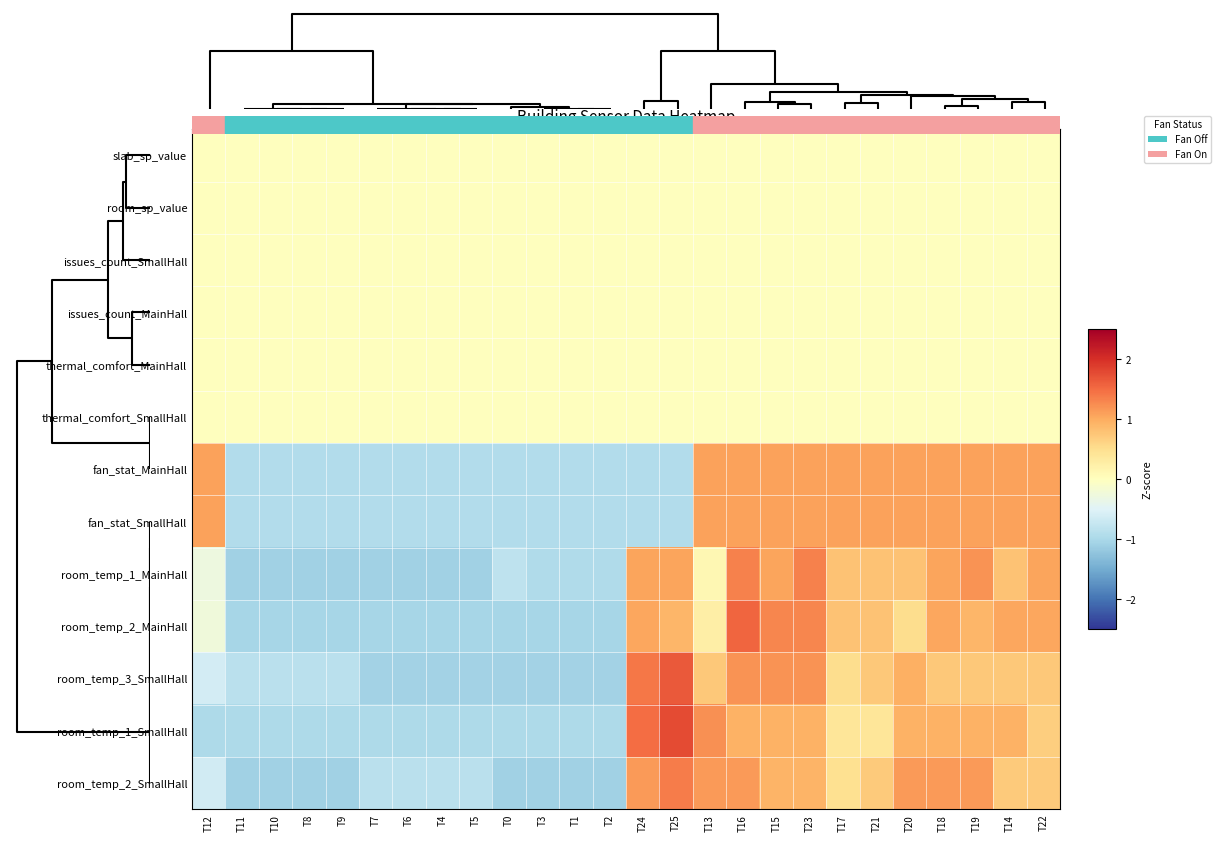

Reading right to left, list all the values displayed in this chart.

slab_sp_value: T22=0.0	T14=0.0	T19=0.0	T18=0.0	T20=0.0	T21=0.0	T17=0.0	T23=0.0	T15=0.0	T16=0.0	T13=0.0	T25=0.0	T24=0.0	T2=0.0	T1=0.0	T3=0.0	T0=0.0	T5=0.0	T4=0.0	T6=0.0	T7=0.0	T9=0.0	T8=0.0	T10=0.0	T11=0.0	T12=0.0
room_sp_value: T22=0.0	T14=0.0	T19=0.0	T18=0.0	T20=0.0	T21=0.0	T17=0.0	T23=0.0	T15=0.0	T16=0.0	T13=0.0	T25=0.0	T24=0.0	T2=0.0	T1=0.0	T3=0.0	T0=0.0	T5=0.0	T4=0.0	T6=0.0	T7=0.0	T9=0.0	T8=0.0	T10=0.0	T11=0.0	T12=0.0
issues_count_SmallHall: T22=0.0	T14=0.0	T19=0.0	T18=0.0	T20=0.0	T21=0.0	T17=0.0	T23=0.0	T15=0.0	T16=0.0	T13=0.0	T25=0.0	T24=0.0	T2=0.0	T1=0.0	T3=0.0	T0=0.0	T5=0.0	T4=0.0	T6=0.0	T7=0.0	T9=0.0	T8=0.0	T10=0.0	T11=0.0	T12=0.0
issues_count_MainHall: T22=0.0	T14=0.0	T19=0.0	T18=0.0	T20=0.0	T21=0.0	T17=0.0	T23=0.0	T15=0.0	T16=0.0	T13=0.0	T25=0.0	T24=0.0	T2=0.0	T1=0.0	T3=0.0	T0=0.0	T5=0.0	T4=0.0	T6=0.0	T7=0.0	T9=0.0	T8=0.0	T10=0.0	T11=0.0	T12=0.0
thermal_comfort_MainHall: T22=0.0	T14=0.0	T19=0.0	T18=0.0	T20=0.0	T21=0.0	T17=0.0	T23=0.0	T15=0.0	T16=0.0	T13=0.0	T25=0.0	T24=0.0	T2=0.0	T1=0.0	T3=0.0	T0=0.0	T5=0.0	T4=0.0	T6=0.0	T7=0.0	T9=0.0	T8=0.0	T10=0.0	T11=0.0	T12=0.0
thermal_comfort_SmallHall: T22=0.0	T14=0.0	T19=0.0	T18=0.0	T20=0.0	T21=0.0	T17=0.0	T23=0.0	T15=0.0	T16=0.0	T13=0.0	T25=0.0	T24=0.0	T2=0.0	T1=0.0	T3=0.0	T0=0.0	T5=0.0	T4=0.0	T6=0.0	T7=0.0	T9=0.0	T8=0.0	T10=0.0	T11=0.0	T12=0.0
fan_stat_MainHall: T22=1.1	T14=1.1	T19=1.1	T18=1.1	T20=1.1	T21=1.1	T17=1.1	T23=1.1	T15=1.1	T16=1.1	T13=1.1	T25=-0.9	T24=-0.9	T2=-0.9	T1=-0.9	T3=-0.9	T0=-0.9	T5=-0.9	T4=-0.9	T6=-0.9	T7=-0.9	T9=-0.9	T8=-0.9	T10=-0.9	T11=-0.9	T12=1.1
fan_stat_SmallHall: T22=1.1	T14=1.1	T19=1.1	T18=1.1	T20=1.1	T21=1.1	T17=1.1	T23=1.1	T15=1.1	T16=1.1	T13=1.1	T25=-0.9	T24=-0.9	T2=-0.9	T1=-0.9	T3=-0.9	T0=-0.9	T5=-0.9	T4=-0.9	T6=-0.9	T7=-0.9	T9=-0.9	T8=-0.9	T10=-0.9	T11=-0.9	T12=1.1
room_temp_1_MainHall: T22=1.1	T14=0.8	T19=1.2	T18=1.1	T20=0.8	T21=0.8	T17=0.8	T23=1.3	T15=1.1	T16=1.3	T13=0.1	T25=1.1	T24=1.1	T2=-0.9	T1=-0.9	T3=-0.9	T0=-0.8	T5=-1.1	T4=-1.1	T6=-1.1	T7=-1.1	T9=-1.1	T8=-1.1	T10=-1.1	T11=-1.1	T12=-0.3
room_temp_2_MainHall: T22=1.0	T14=1.0	T19=0.9	T18=1.0	T20=0.5	T21=0.8	T17=0.8	T23=1.3	T15=1.3	T16=1.6	T13=0.3	T25=0.9	T24=1.0	T2=-1.0	T1=-1.0	T3=-1.0	T0=-1.0	T5=-1.0	T4=-1.0	T6=-1.0	T7=-1.0	T9=-1.0	T8=-1.0	T10=-1.0	T11=-1.0	T12=-0.2
room_temp_3_SmallHall: T22=0.7	T14=0.7	T19=0.7	T18=0.7	T20=1.0	T21=0.7	T17=0.5	T23=1.2	T15=1.2	T16=1.2	T13=0.7	T25=1.6	T24=1.4	T2=-1.1	T1=-1.1	T3=-1.1	T0=-1.1	T5=-1.1	T4=-1.1	T6=-1.1	T7=-1.1	T9=-0.8	T8=-0.8	T10=-0.8	T11=-0.8	T12=-0.6
room_temp_1_SmallHall: T22=0.7	T14=0.9	T19=0.9	T18=0.9	T20=0.9	T21=0.4	T17=0.4	T23=0.9	T15=0.9	T16=0.9	T13=1.2	T25=1.8	T24=1.5	T2=-1.0	T1=-1.0	T3=-1.0	T0=-1.0	T5=-1.0	T4=-1.0	T6=-1.0	T7=-1.0	T9=-1.0	T8=-1.0	T10=-1.0	T11=-1.0	T12=-1.0
room_temp_2_SmallHall: T22=0.7	T14=0.7	T19=1.2	T18=1.2	T20=1.2	T21=0.7	T17=0.5	T23=0.9	T15=0.9	T16=1.2	T13=1.2	T25=1.4	T24=1.2	T2=-1.1	T1=-1.1	T3=-1.1	T0=-1.1	T5=-0.9	T4=-0.9	T6=-0.9	T7=-0.9	T9=-1.1	T8=-1.1	T10=-1.1	T11=-1.1	T12=-0.6